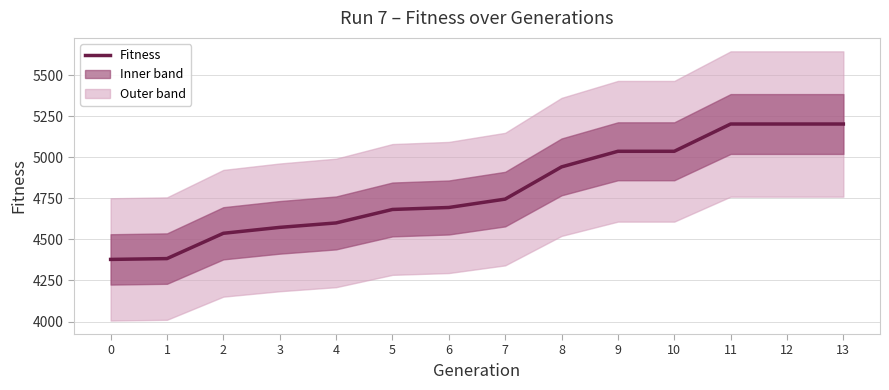

The value at 12 is 2286. True or false?

False